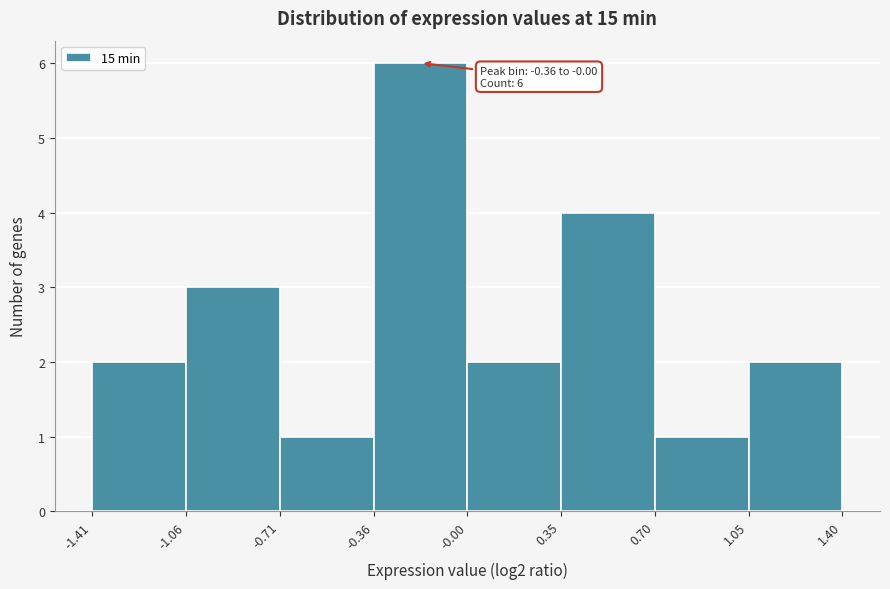

Over which range of the x-axis is the bar tallest?

-0.36 to -0.00